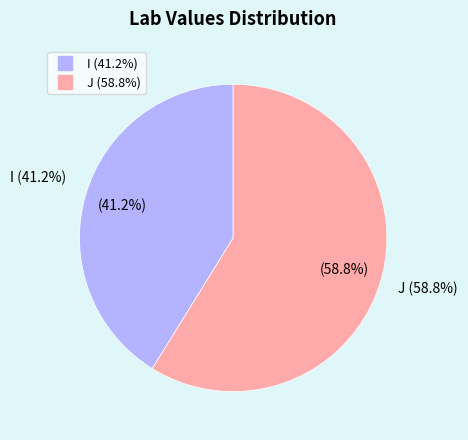

What percentage is the J slice, to the nearest percent?

59%